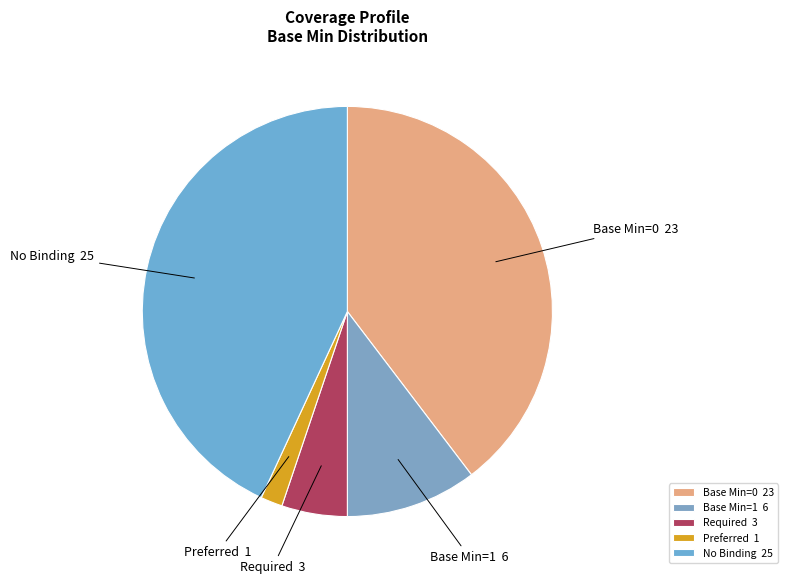

Is it true that Preferred 1 is 7% of the pie?

False